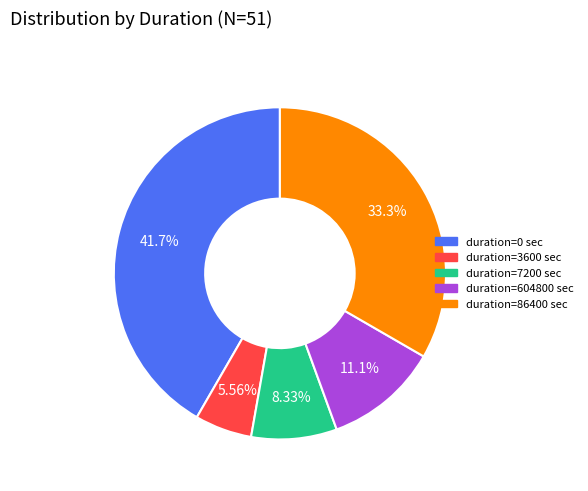

Is there any slice that represents more than half of the pie?

No